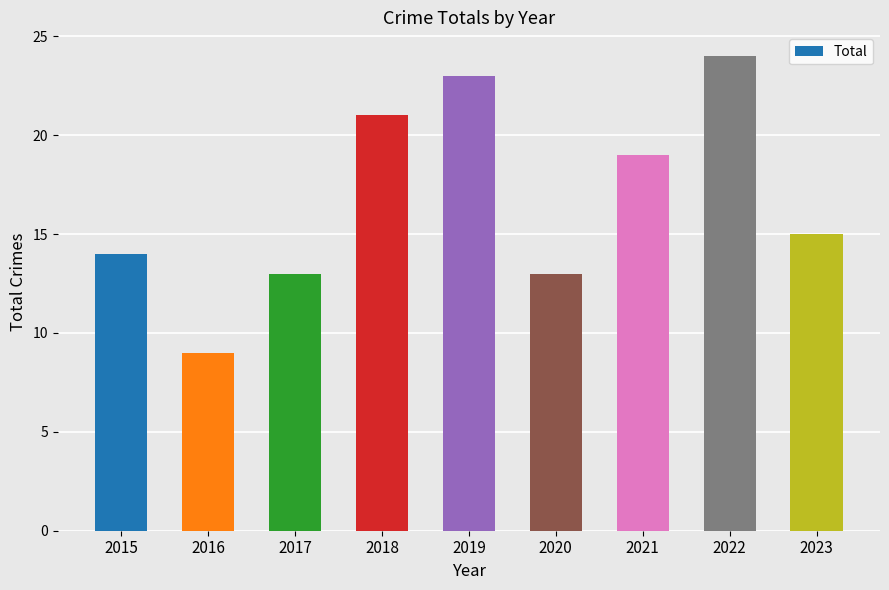

Is it true that the value at 2017 is 3?

False